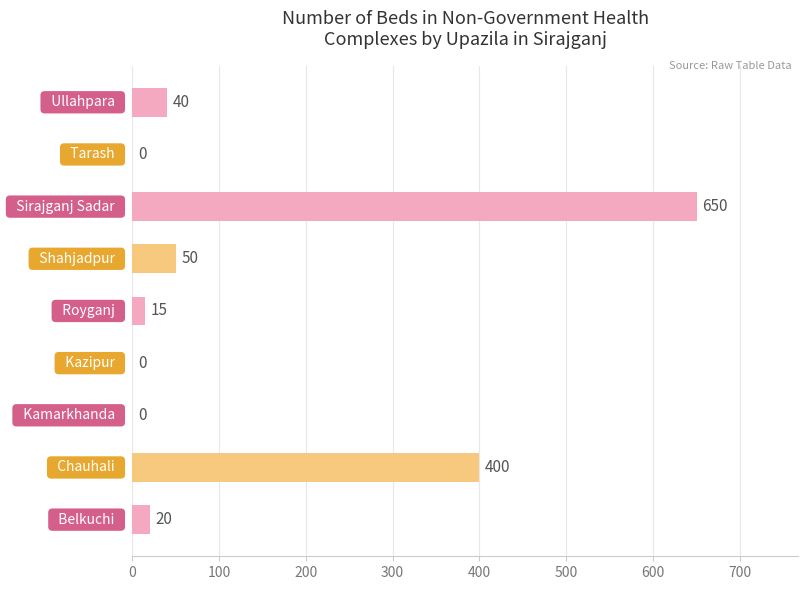

What is the sum of all values?

1175